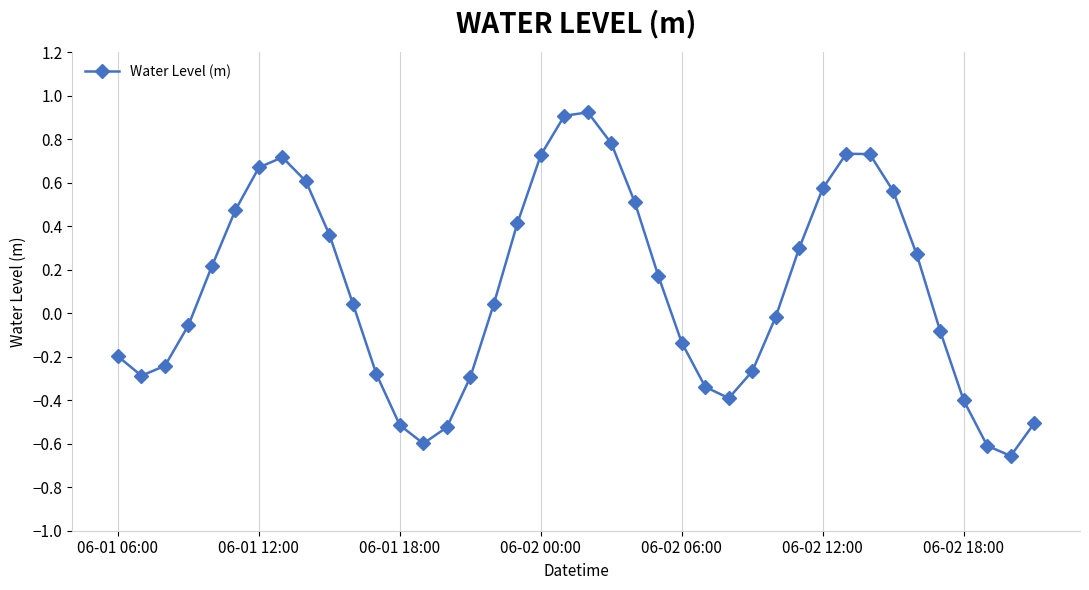

True or false: there are more than 2 points higher than both neighbors.

True